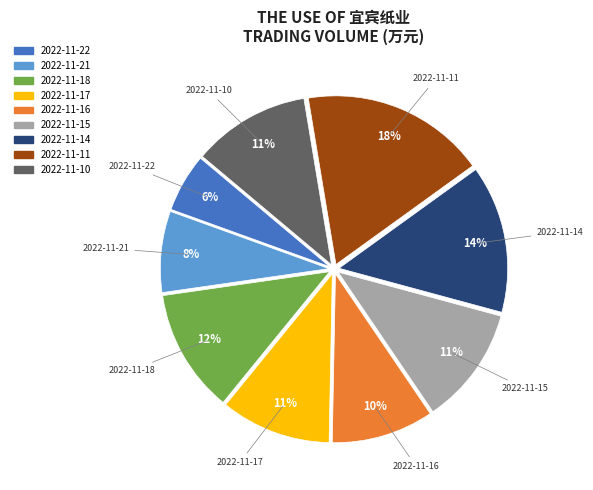

To the nearest percent, what is the average slice percentage?

11%